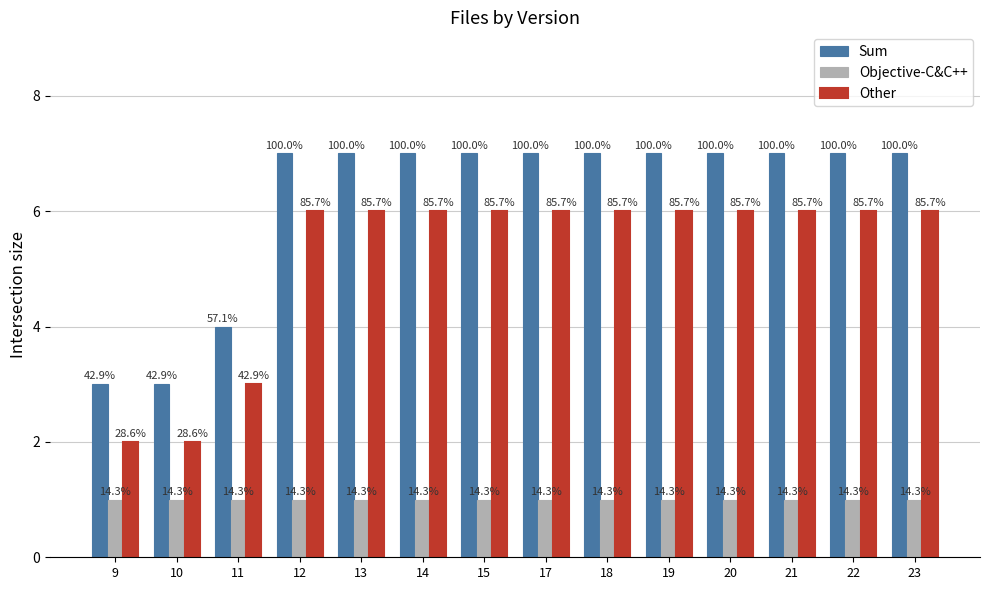

What are all the series names shown in the legend?

Sum, Objective-C&C++, Other